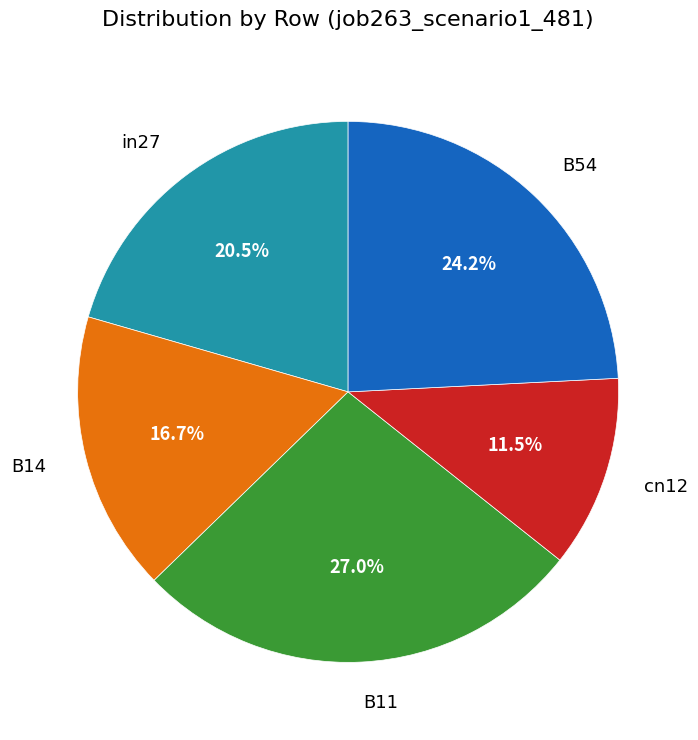

Is there any slice that represents more than half of the pie?

No